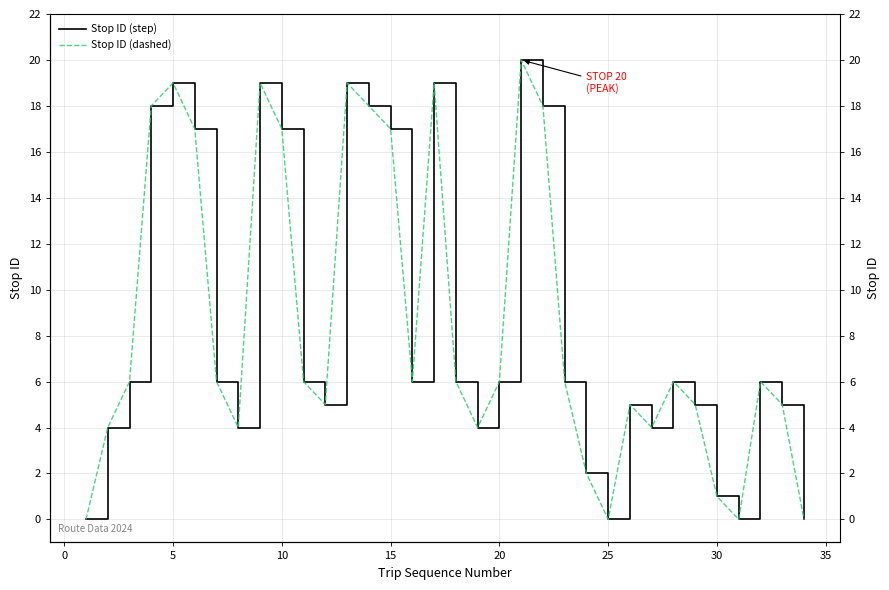

True or false: Stop ID (dashed) and Stop ID (step) intersect in this chart.

False